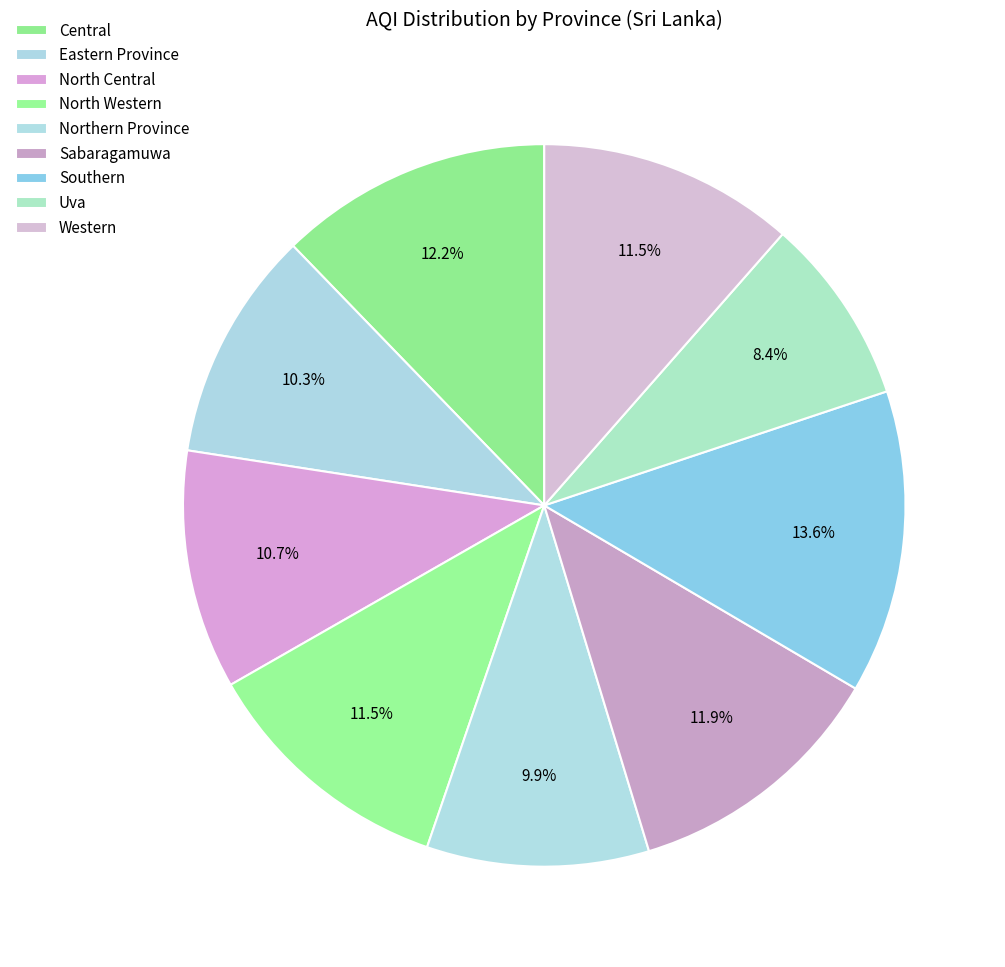

Which slice is the largest?

Southern